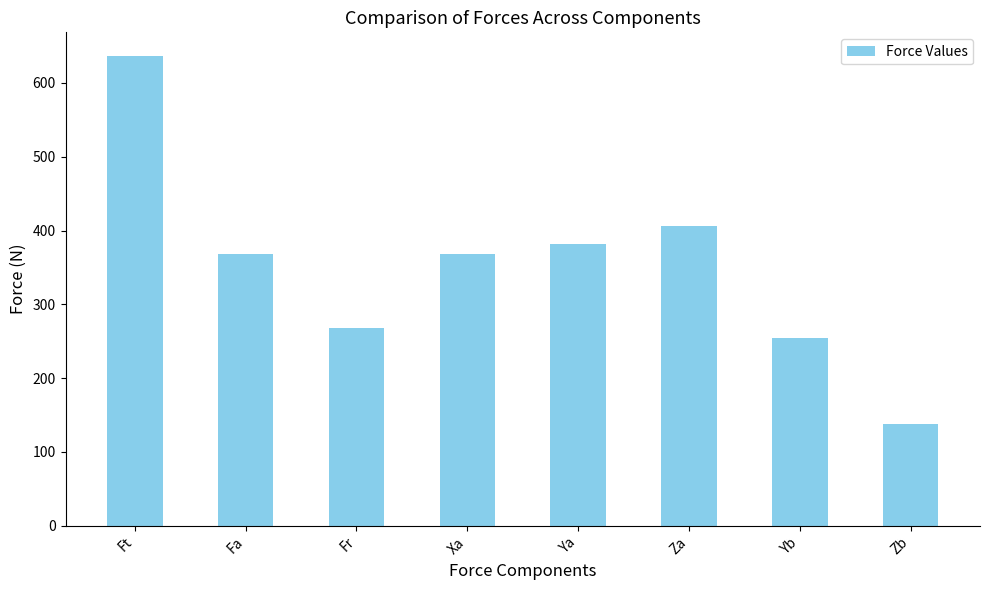

What is the value of the 6th bar from the left?

405.6